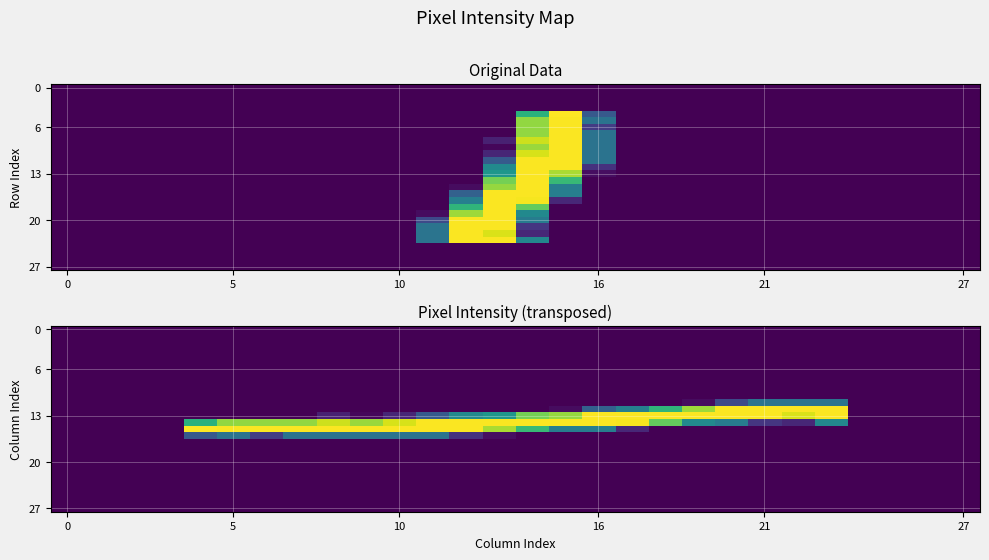

At how many categories does at least one series exceed 236?

20